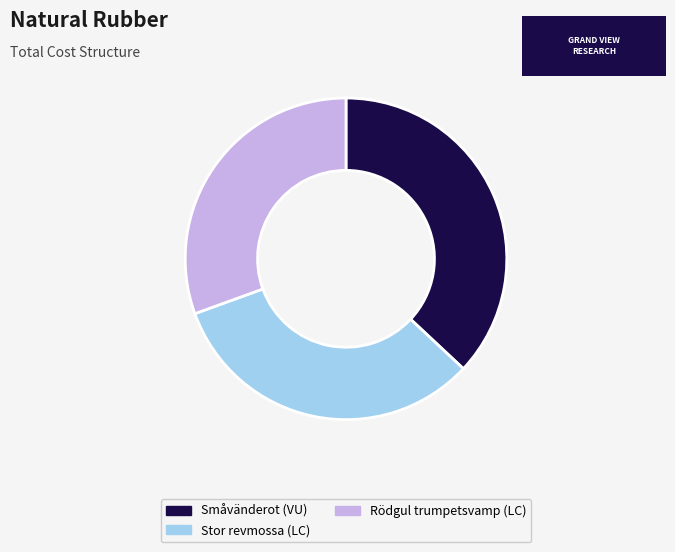

Which has a higher value, Stor revmossa (LC) or Småvänderot (VU)?

Småvänderot (VU)